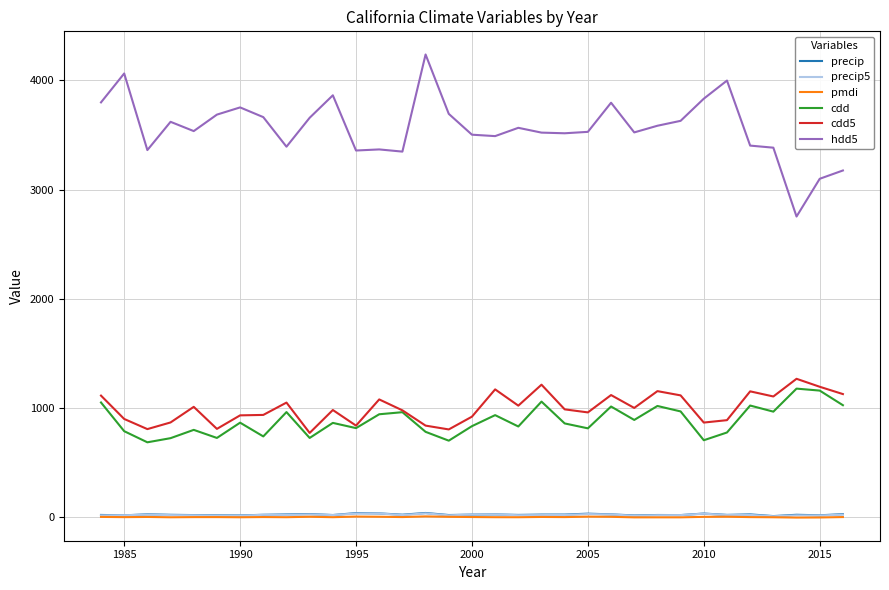

Which series has the largest total across all categories?

hdd5